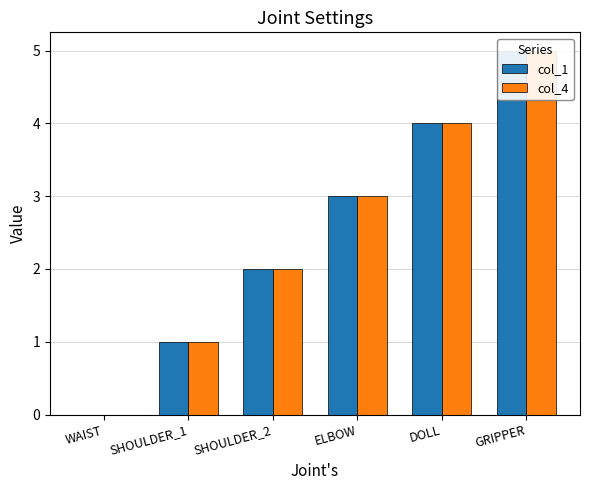

What is the label of the 5th bar from the right?

SHOULDER_1